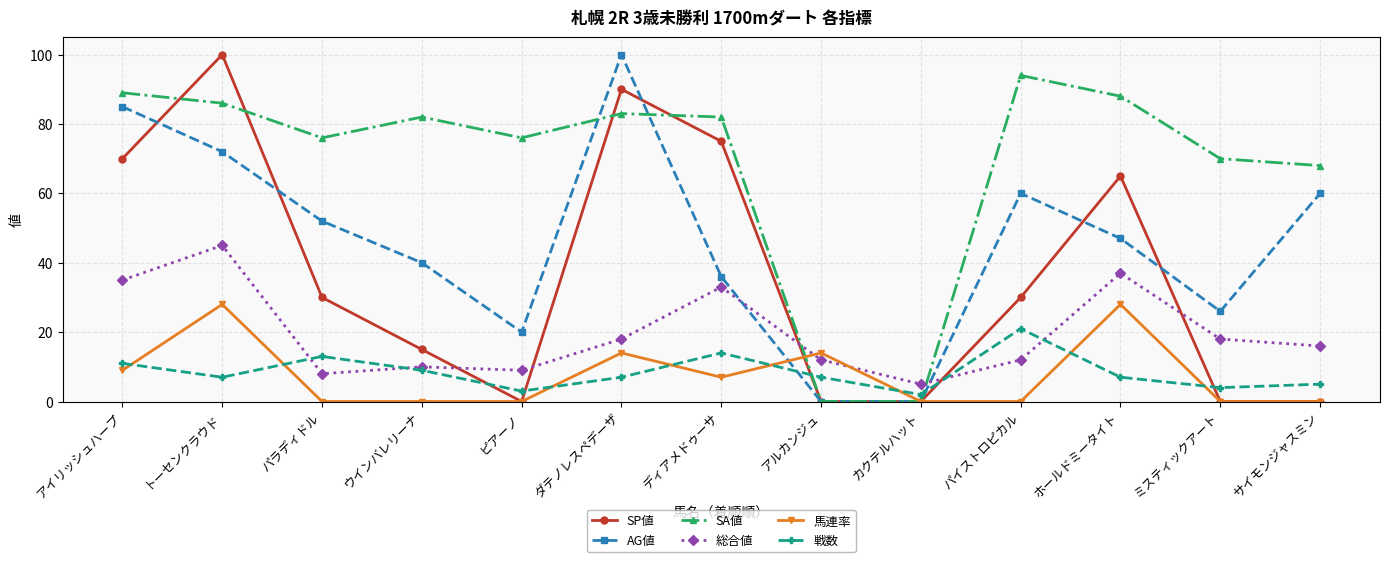

What is the label of the 4th point from the right?

パイストロピカル